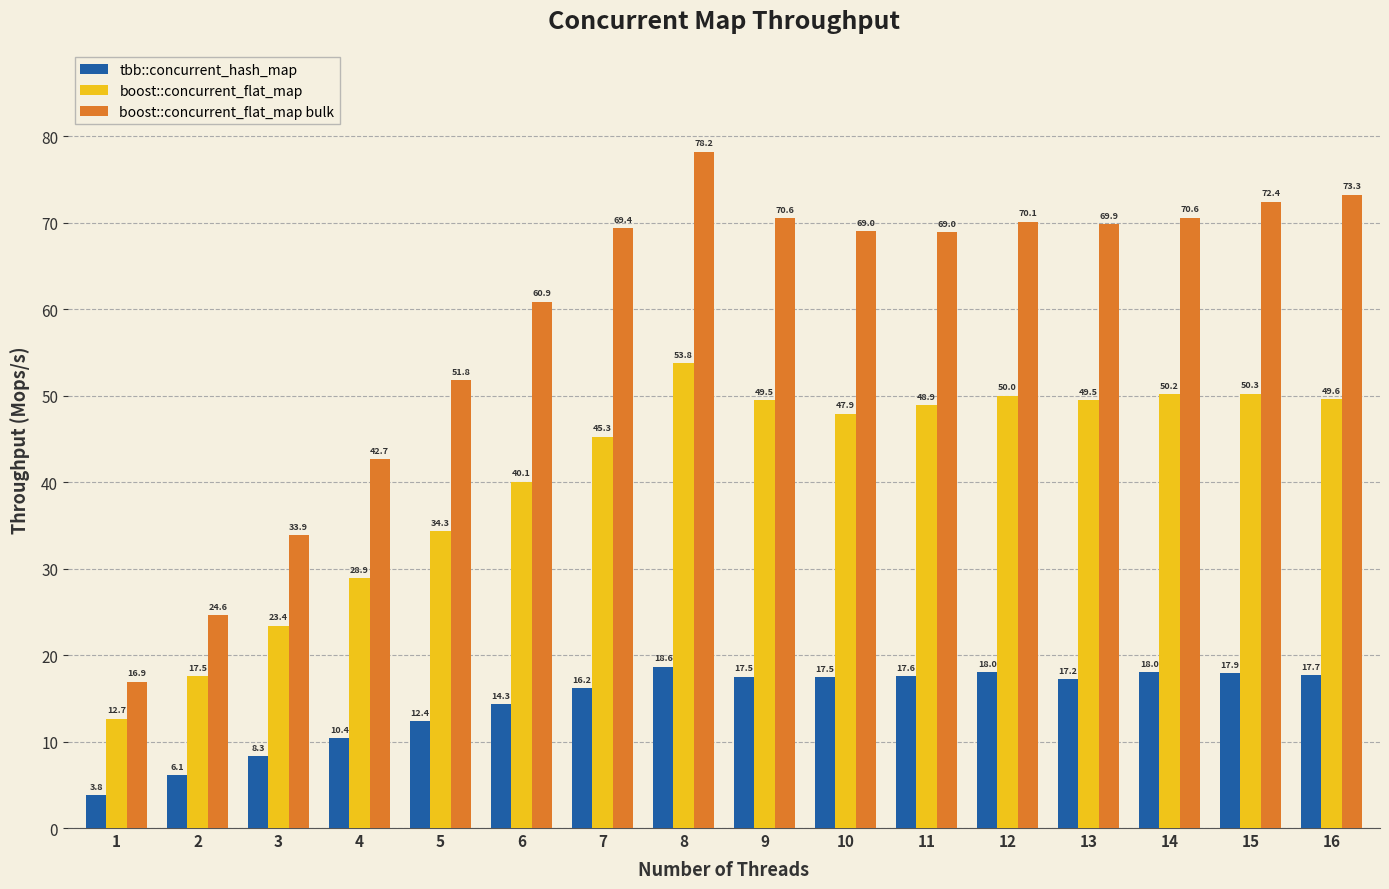

Which series has the largest range (max minus min)?

boost::concurrent_flat_map bulk